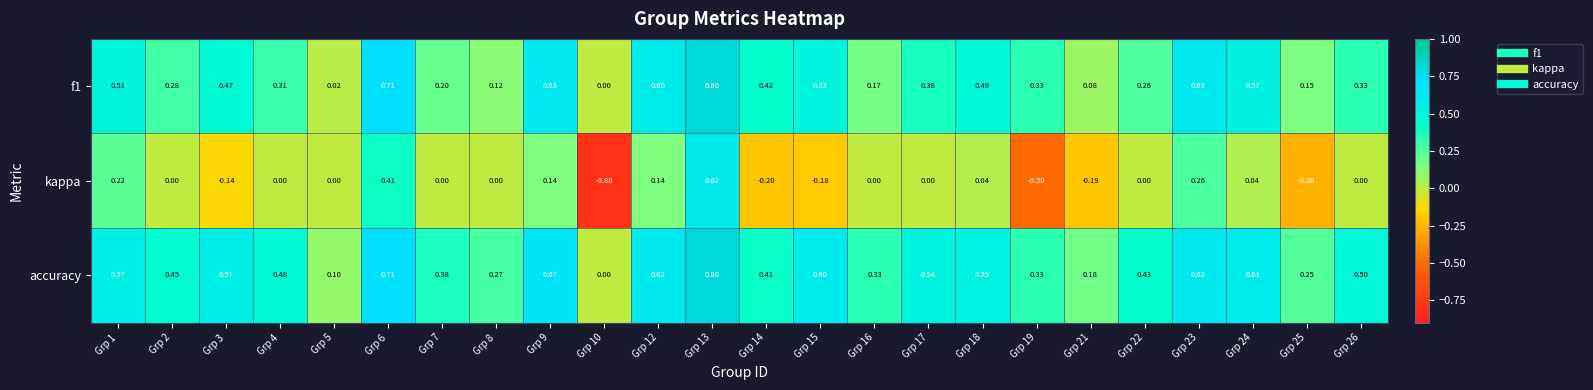

Which series changed the most between Grp 9 and Grp 24?

kappa